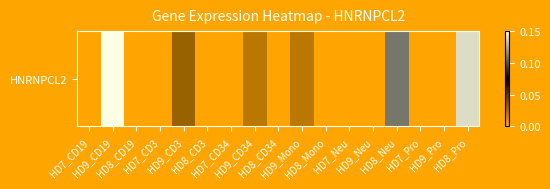

Which category has the lowest value across all series?

HD7_CD19